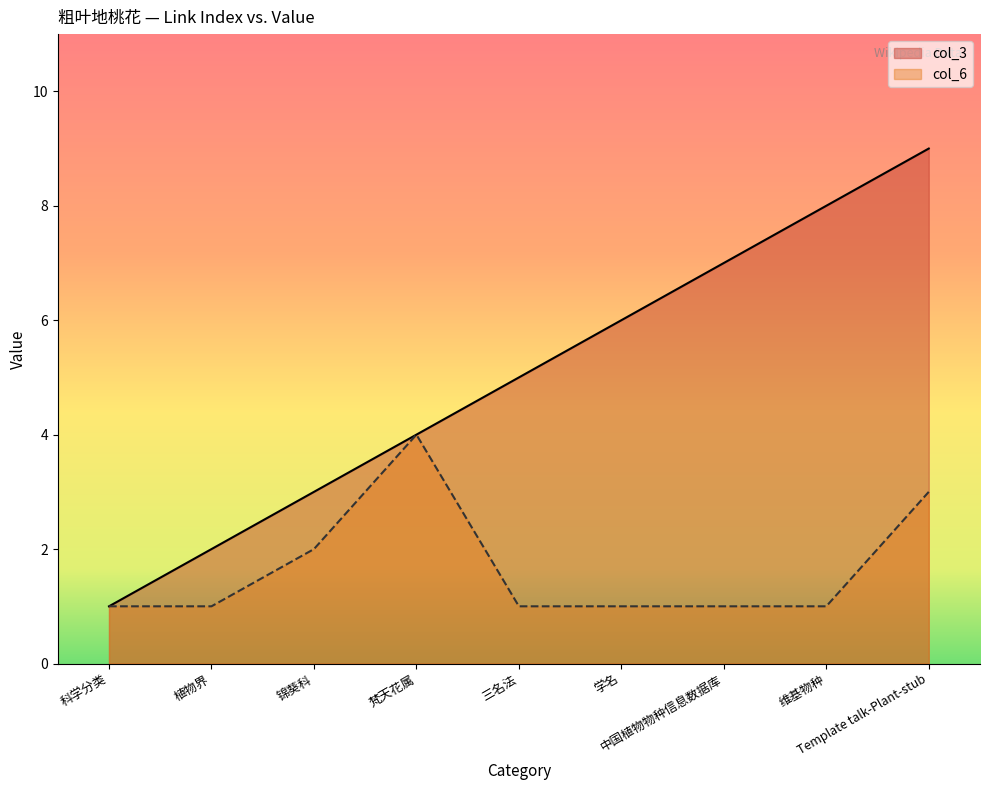

What are all the series names shown in the legend?

col_3, col_6